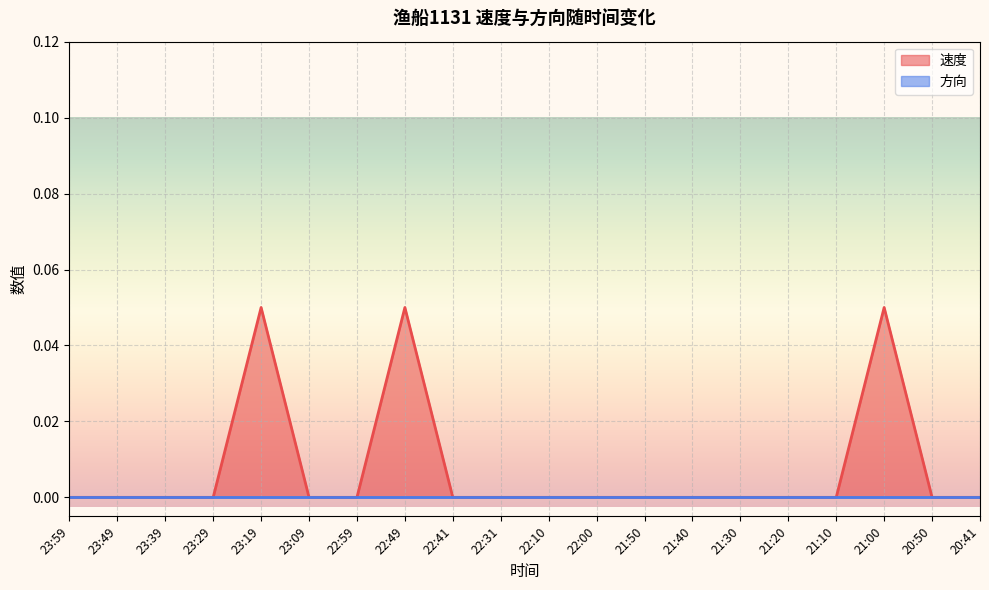

The chart shows a value of -0.0 at 23:29. True or false?

False